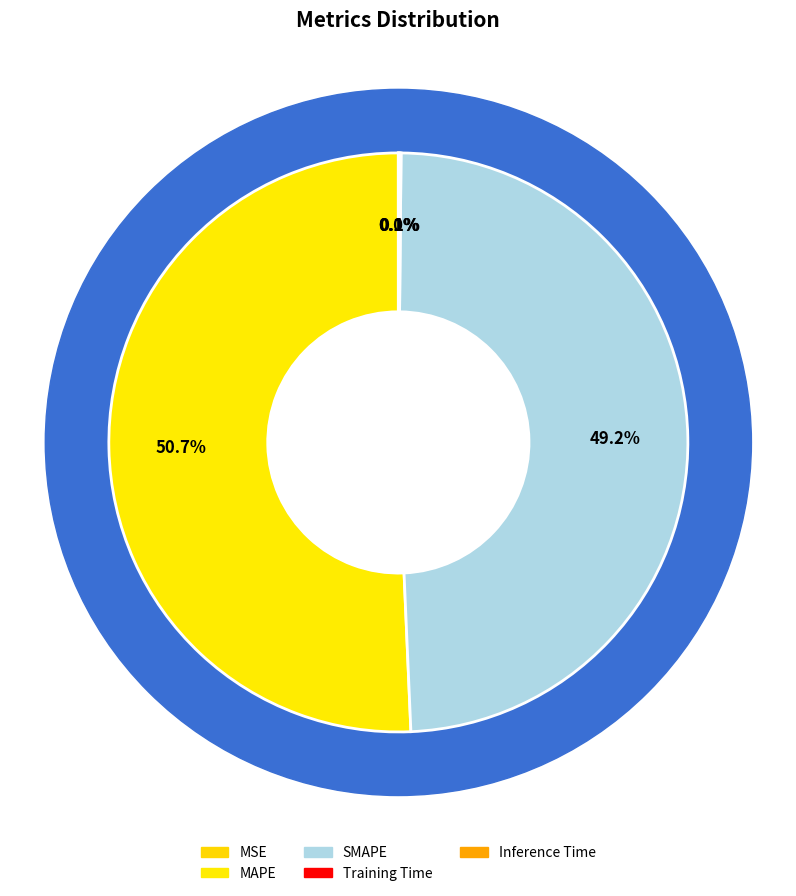

Count the number of slices in the pie.

5